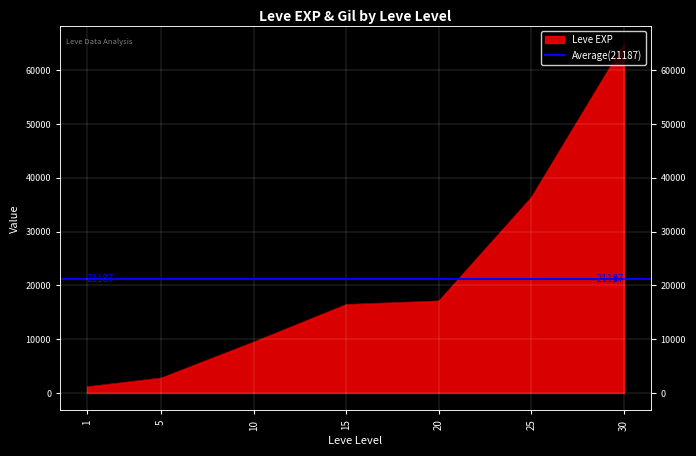

The value at 20 is 17120. True or false?

True